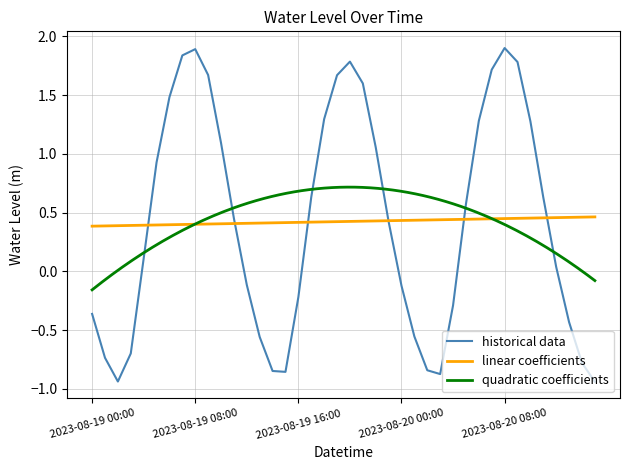

The value of historical data at 2023-08-19 08:00 is 3.4. True or false?

False